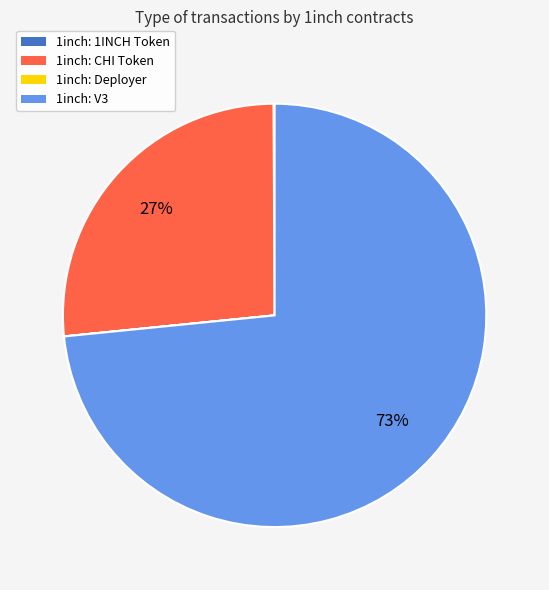

To the nearest percent, what portion does 1inch: V3 represent?

73%